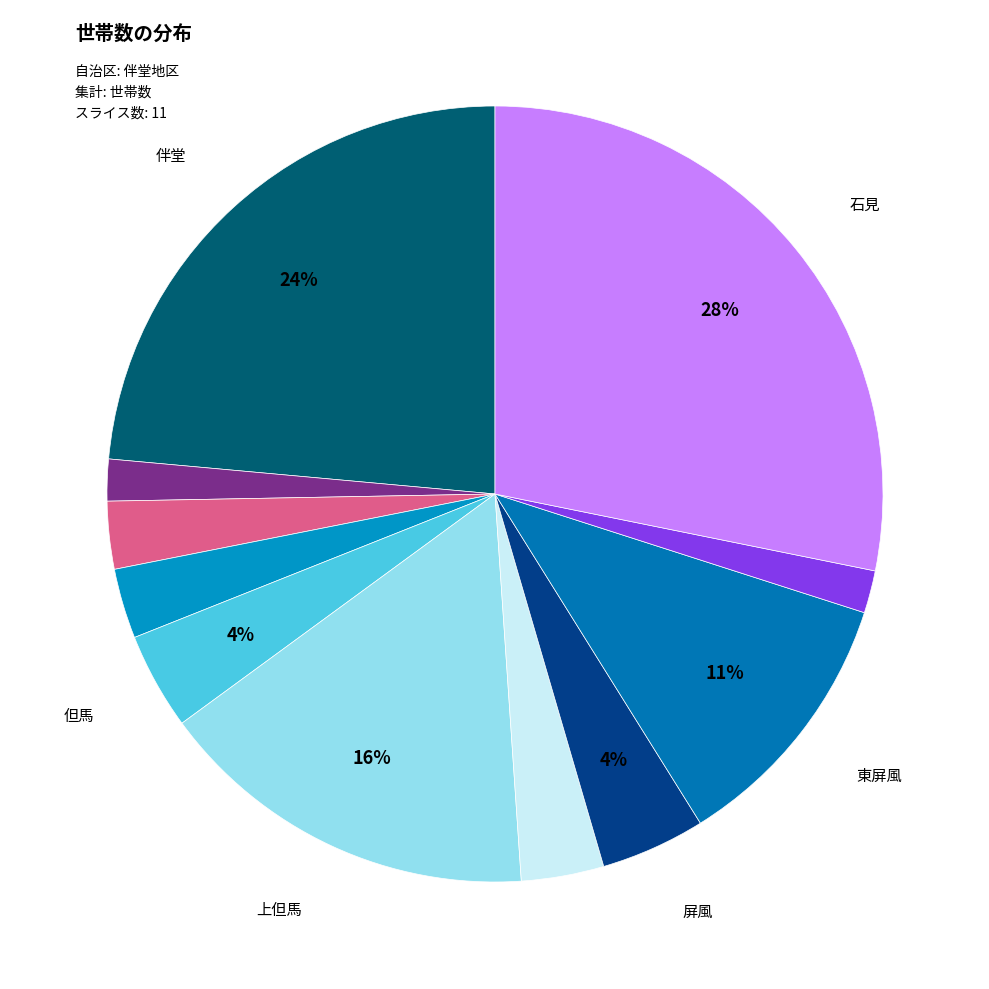

Is there a majority slice in this chart?

No